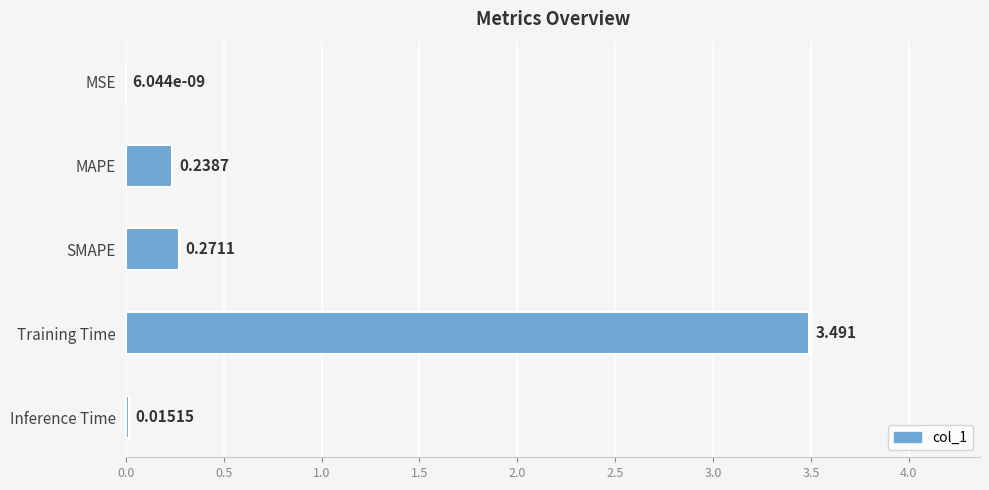

Between SMAPE and Training Time, which is larger?

Training Time